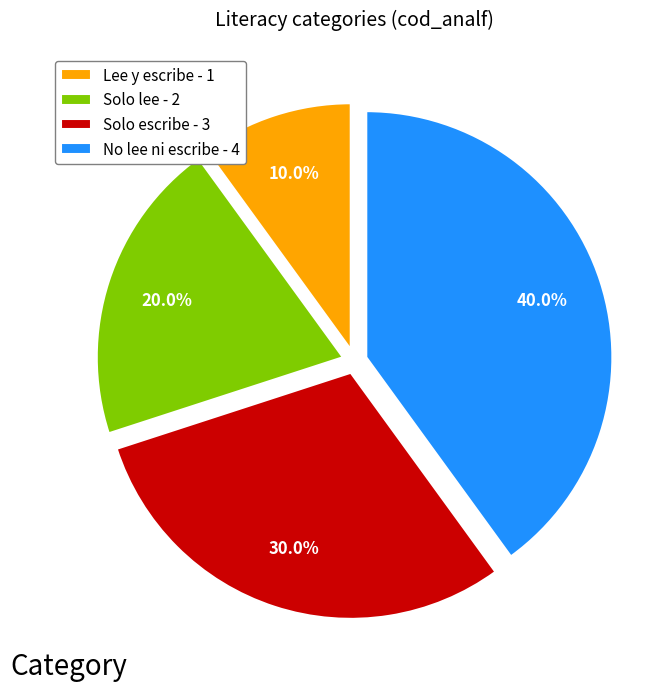

To the nearest percent, what portion does Solo lee represent?

20%